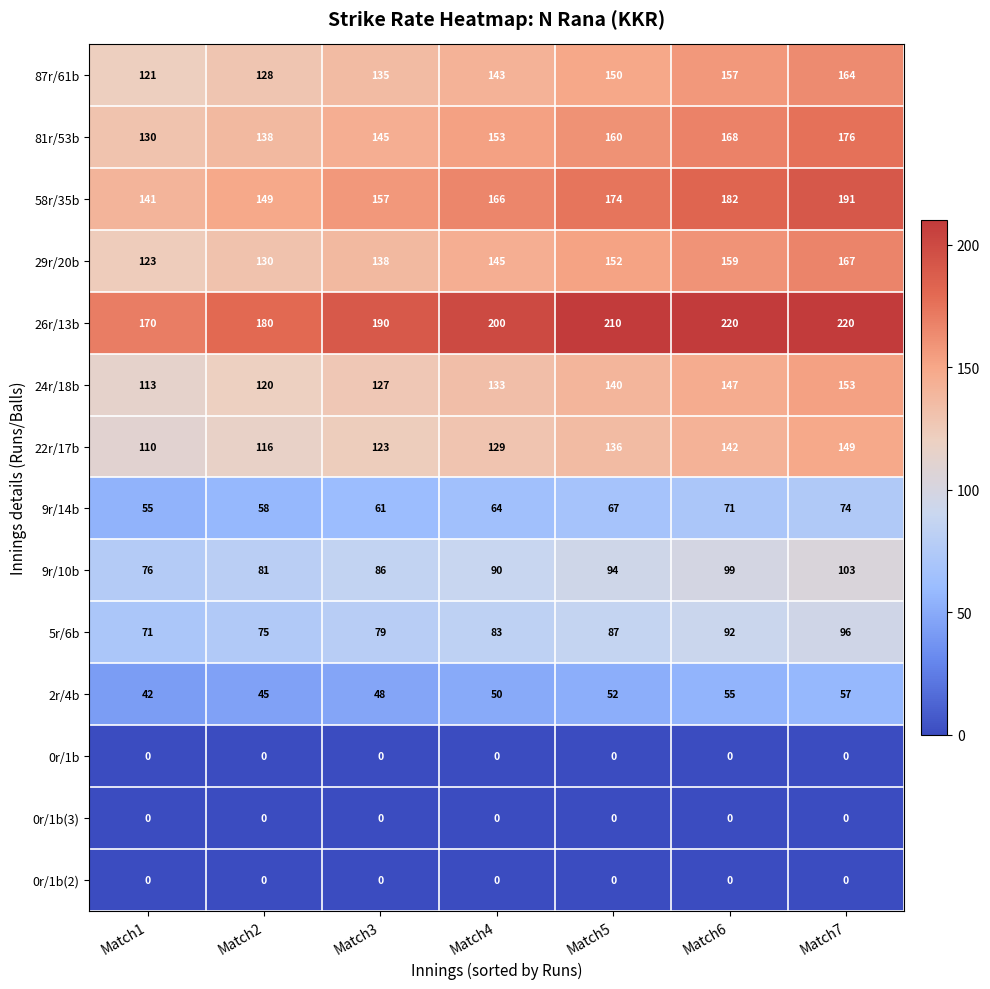

Which category has the lowest value in the 24r/18b series?

Match1